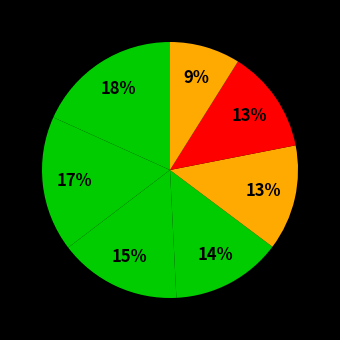

Count the number of slices in the pie.

7